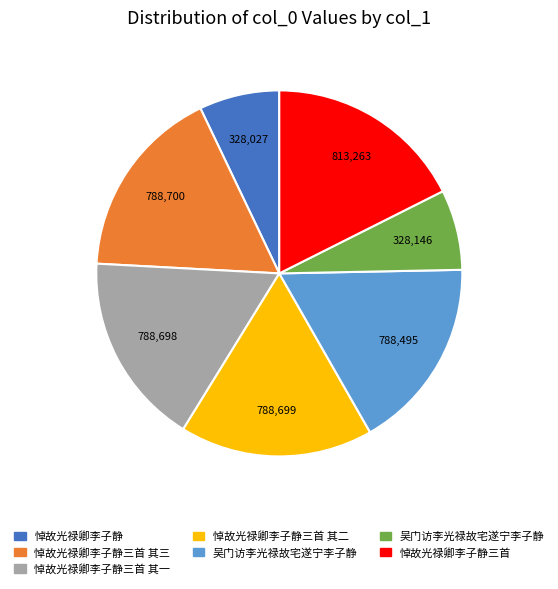

Is there a majority slice in this chart?

No